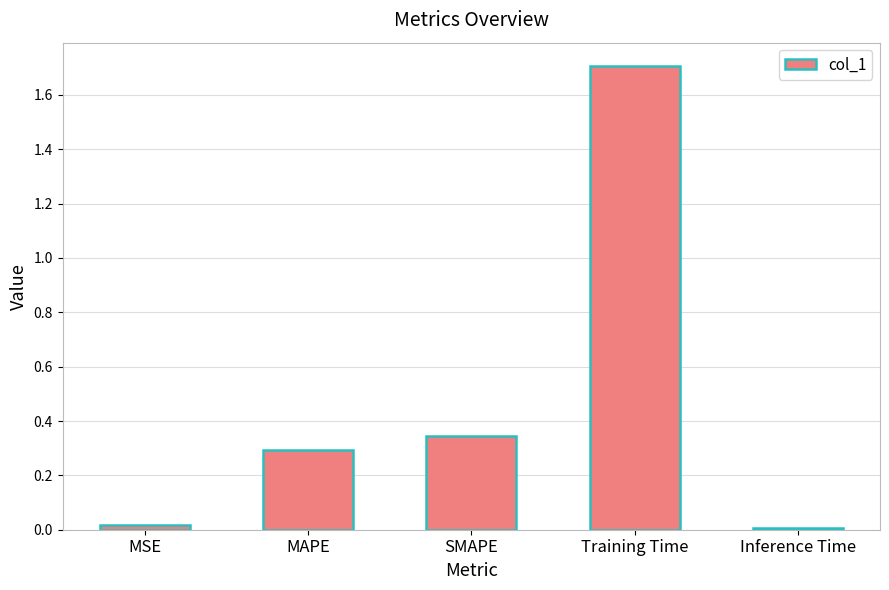

Are the bars horizontal?

No